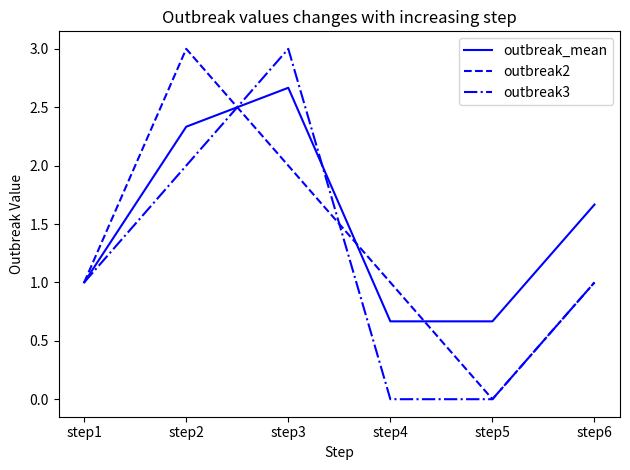

What is the difference between the highest and lowest values at step3?

1.0